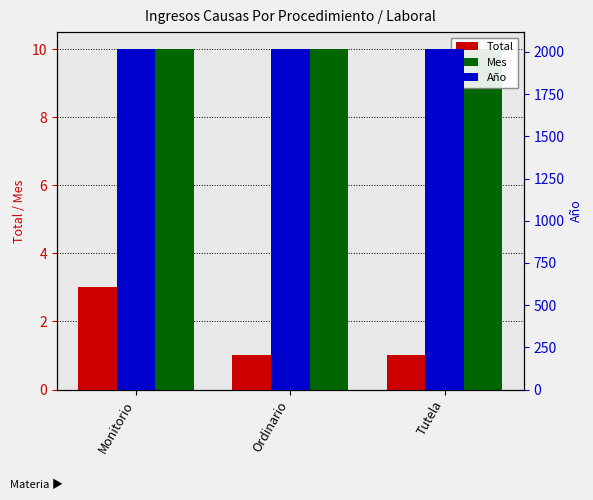

How many Total values are between 1 and 3?

3